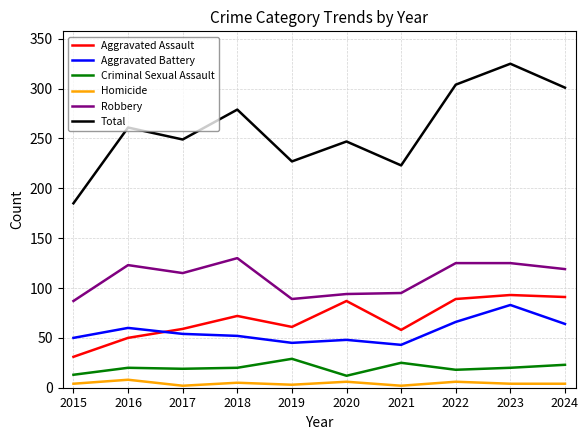

In Total, how many points are lower than both neighbors (excluding endpoints)?

3